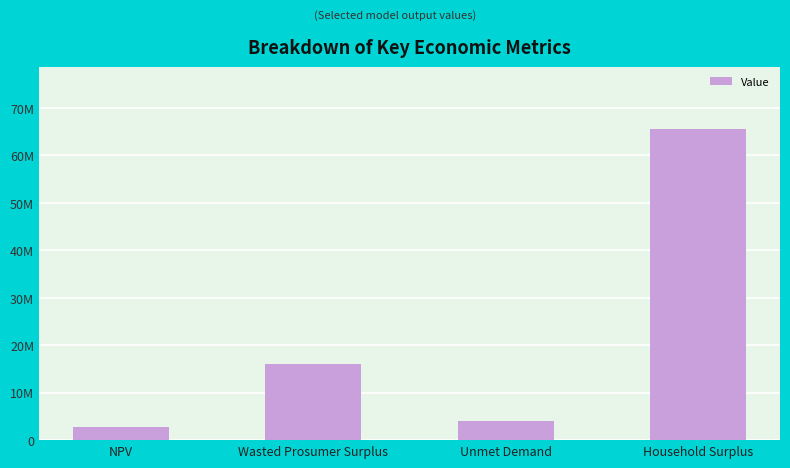

How many bars are there in total?

4